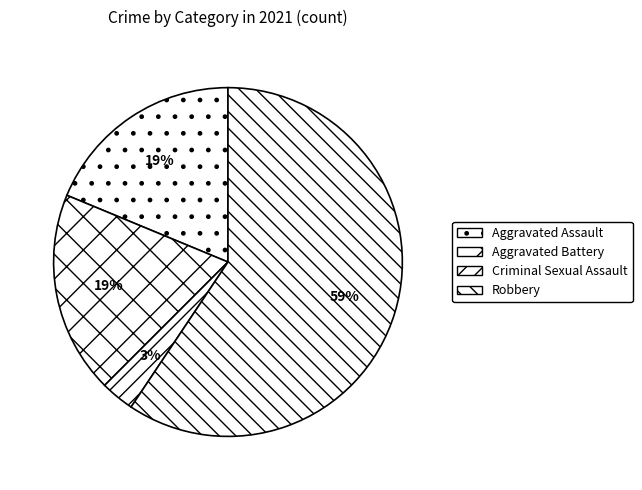

Does Robbery account for over 50% of the chart?

Yes